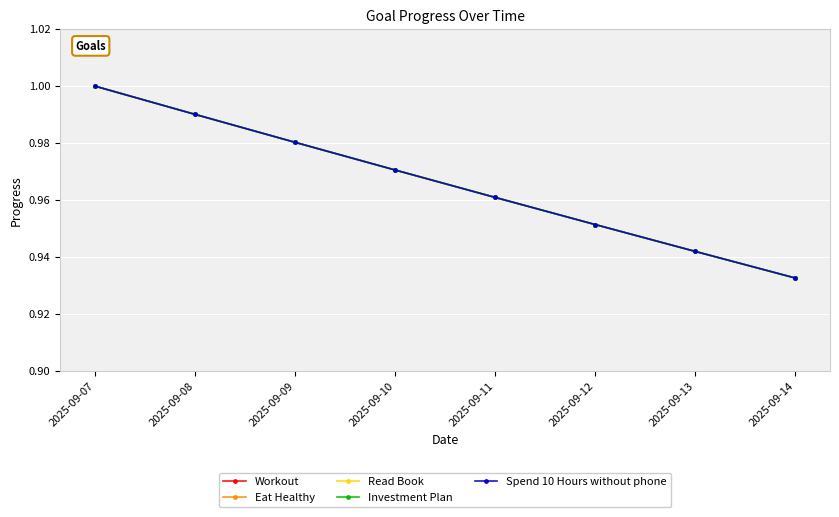

Between 2025-09-09 and 2025-09-08, which is larger?

2025-09-08